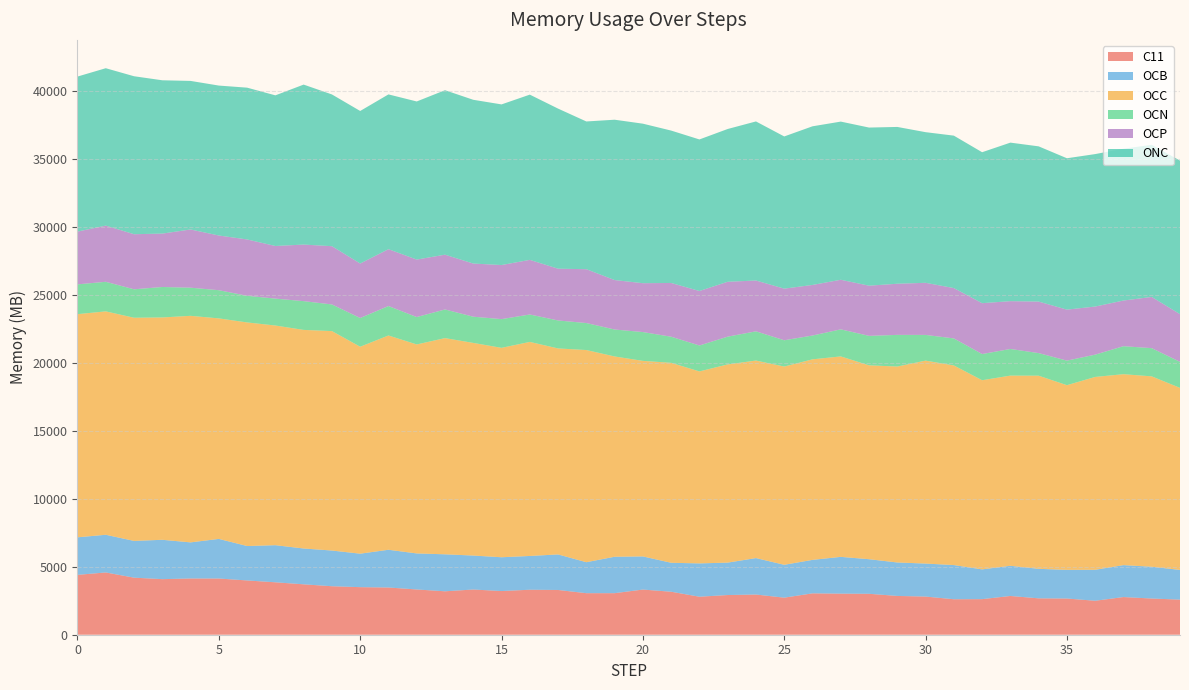

Is the value of OCN at 3 greater than the value of ONC at 38?

No